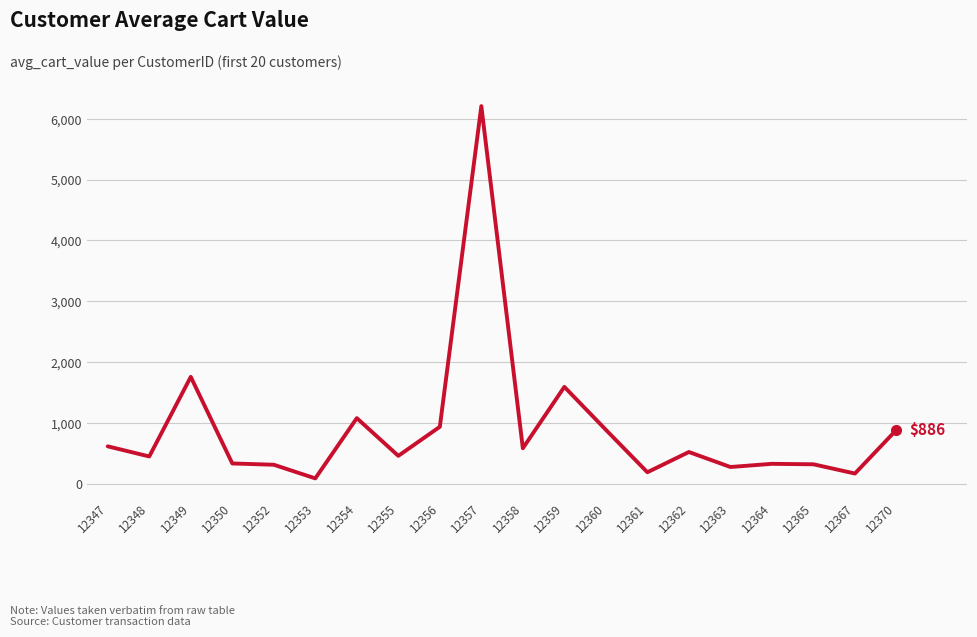

The chart shows a value of 584.0 at 12358. True or false?

True